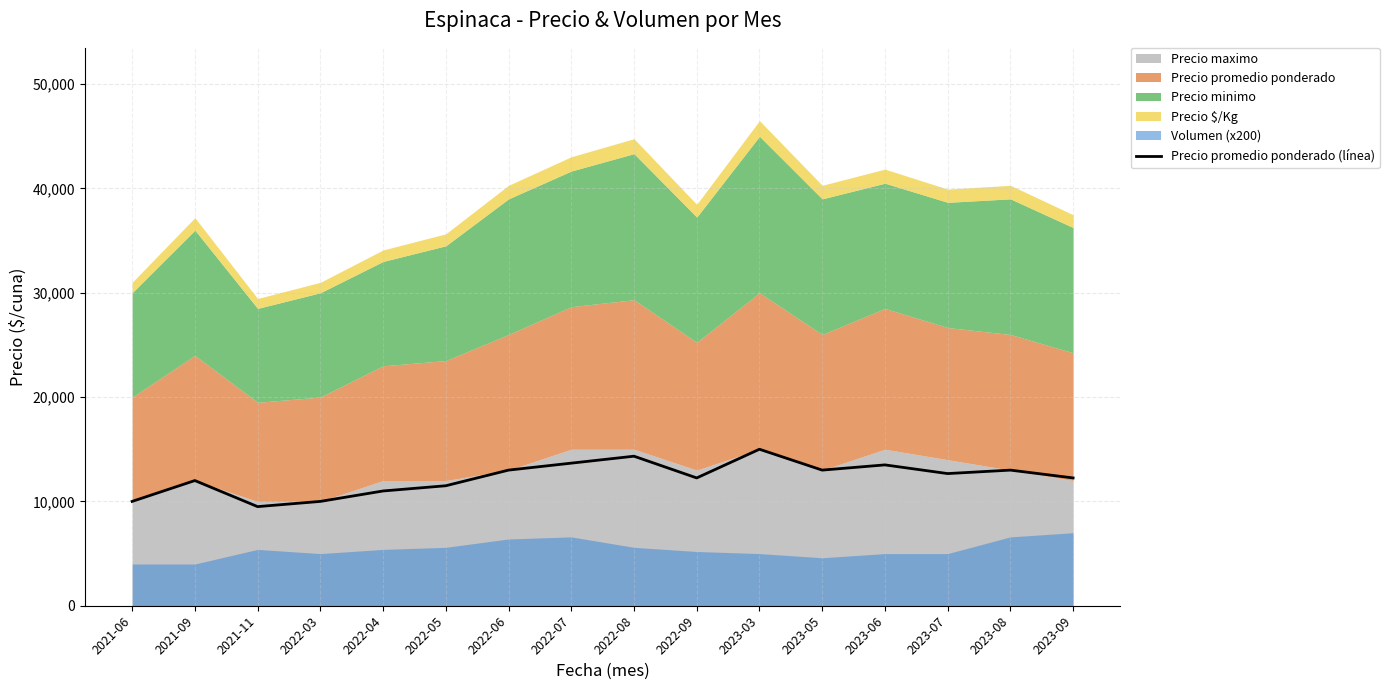

How many data points are above 12667?

7